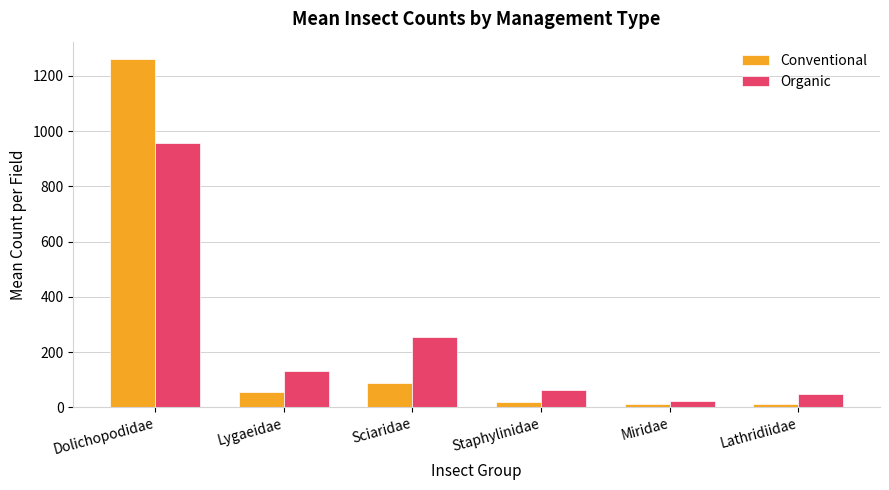

List the series in order of their peak value, highest first.

Conventional, Organic